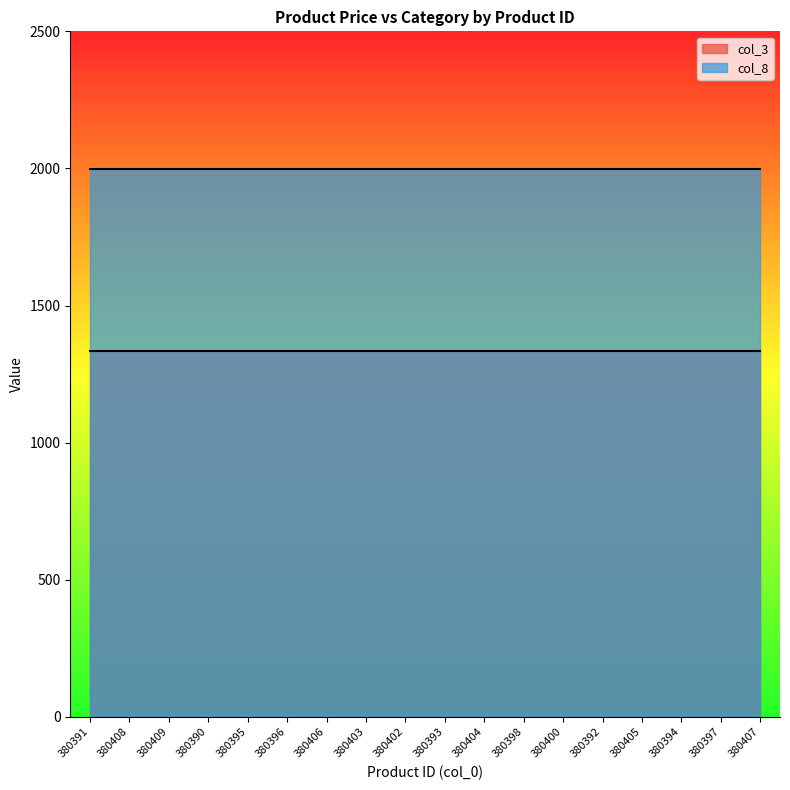

What is the average value of the col_8 series?

1999